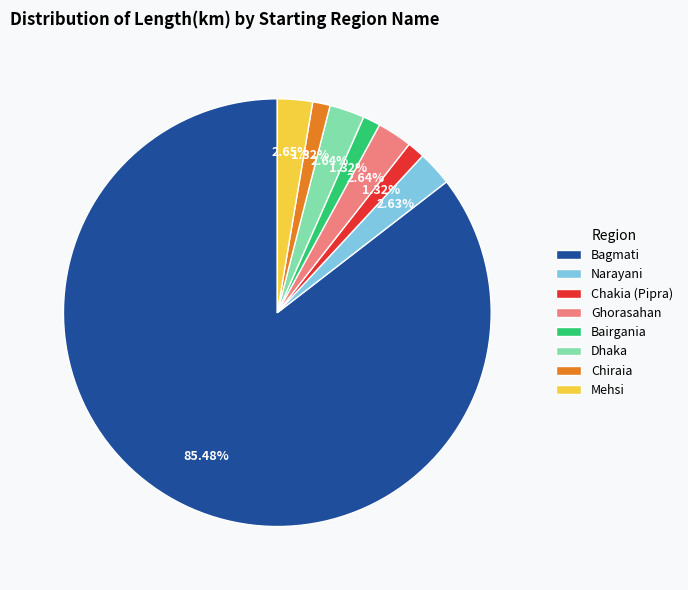

Which has a higher value, Ghorasahan or Bairgania?

Ghorasahan